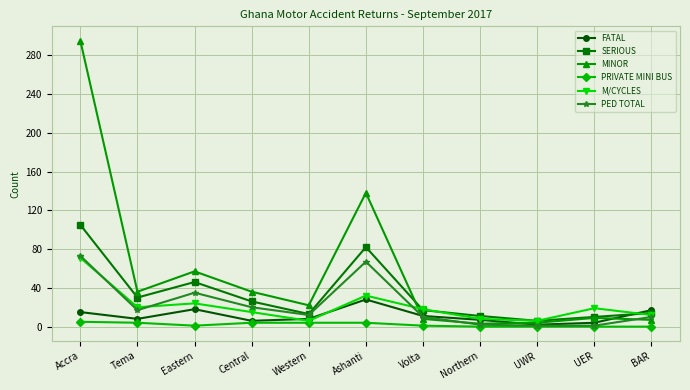

What is the sum of all PED TOTAL values?

248